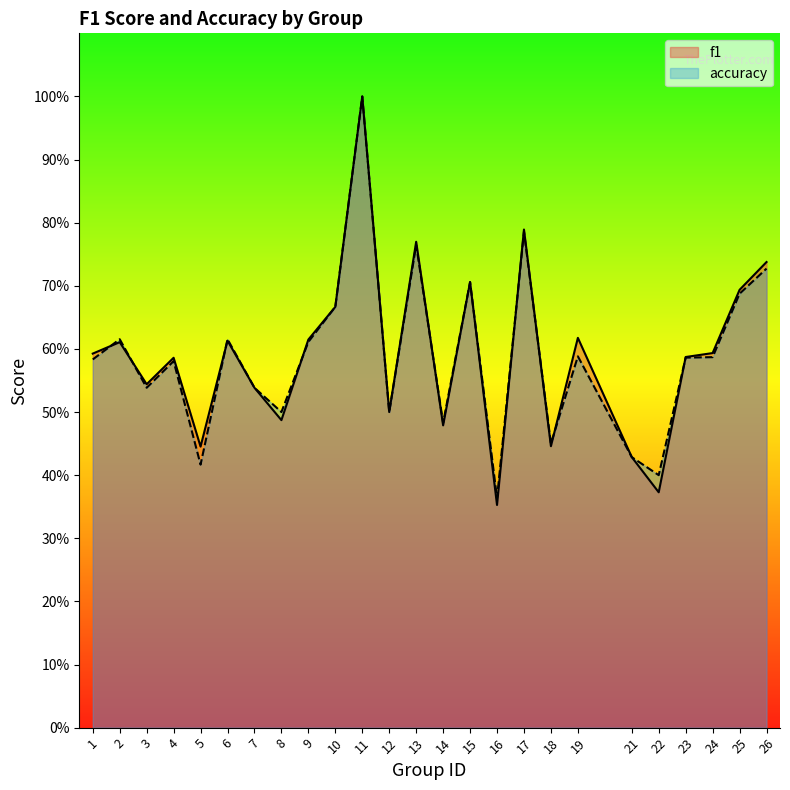

What are all the series names shown in the legend?

f1, accuracy